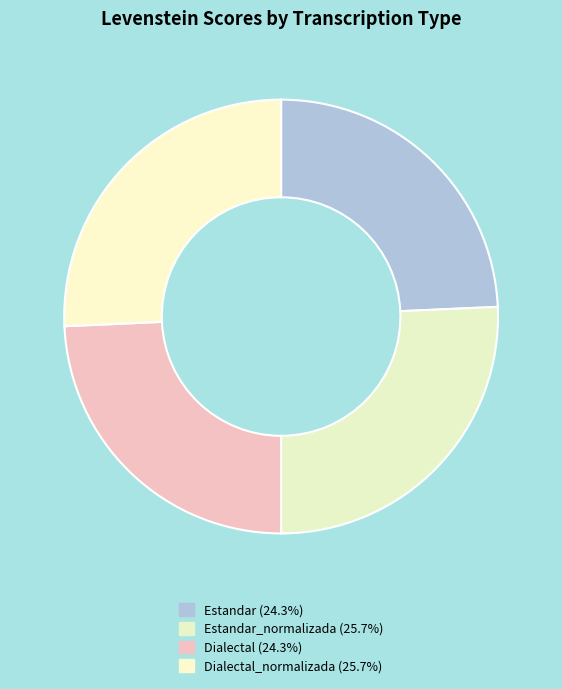

How many slices are in this pie chart?

4